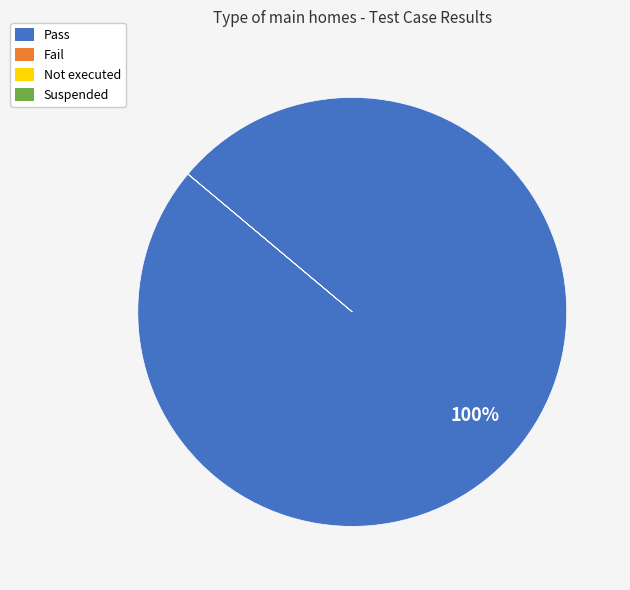

To the nearest percent, what is the difference between the largest and smallest slice percentages?

100%